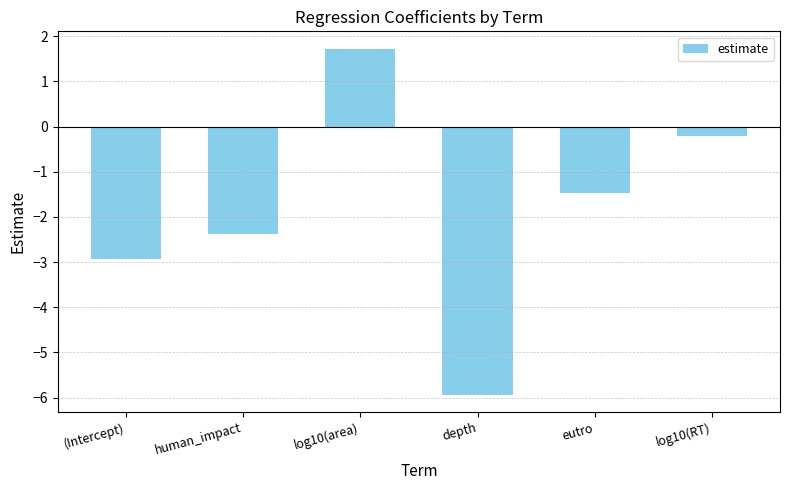

Where is the data nearest to the value -2?

human_impact